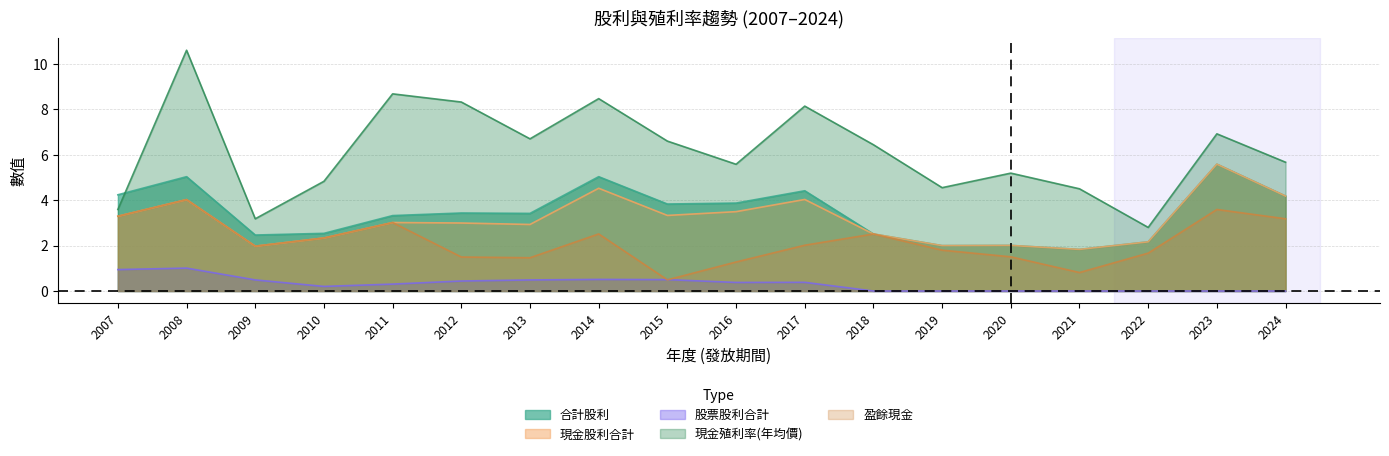

Which category has the highest value in the 合計股利 series?

2023